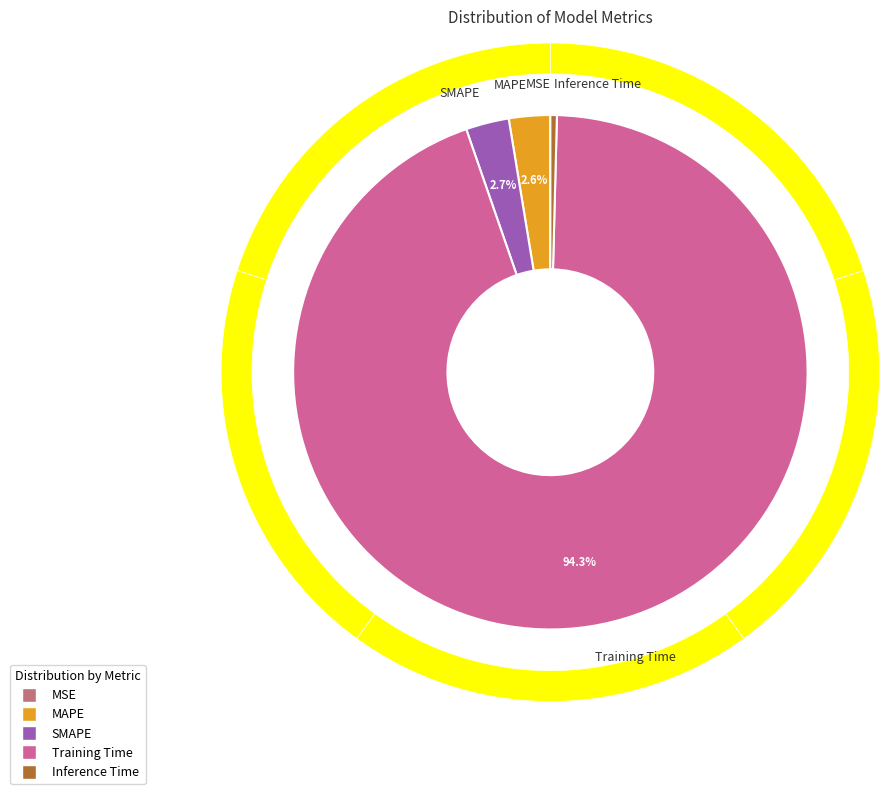

How many segments does this pie chart have?

5